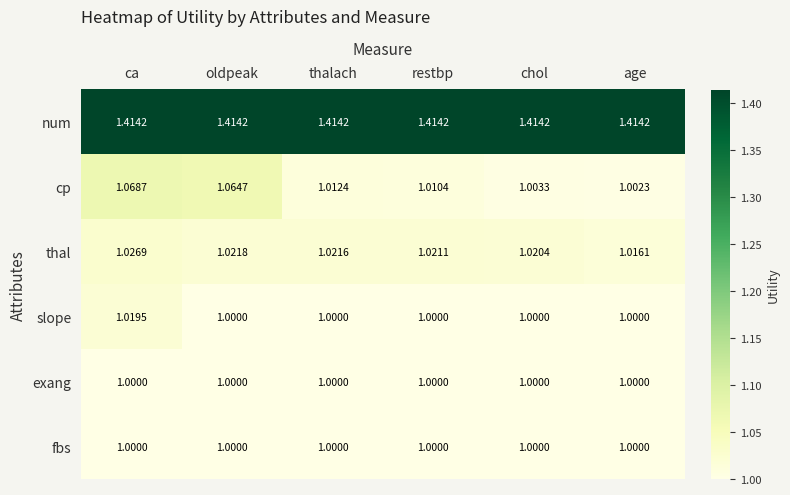

Which category has the highest value in the thal series?

ca